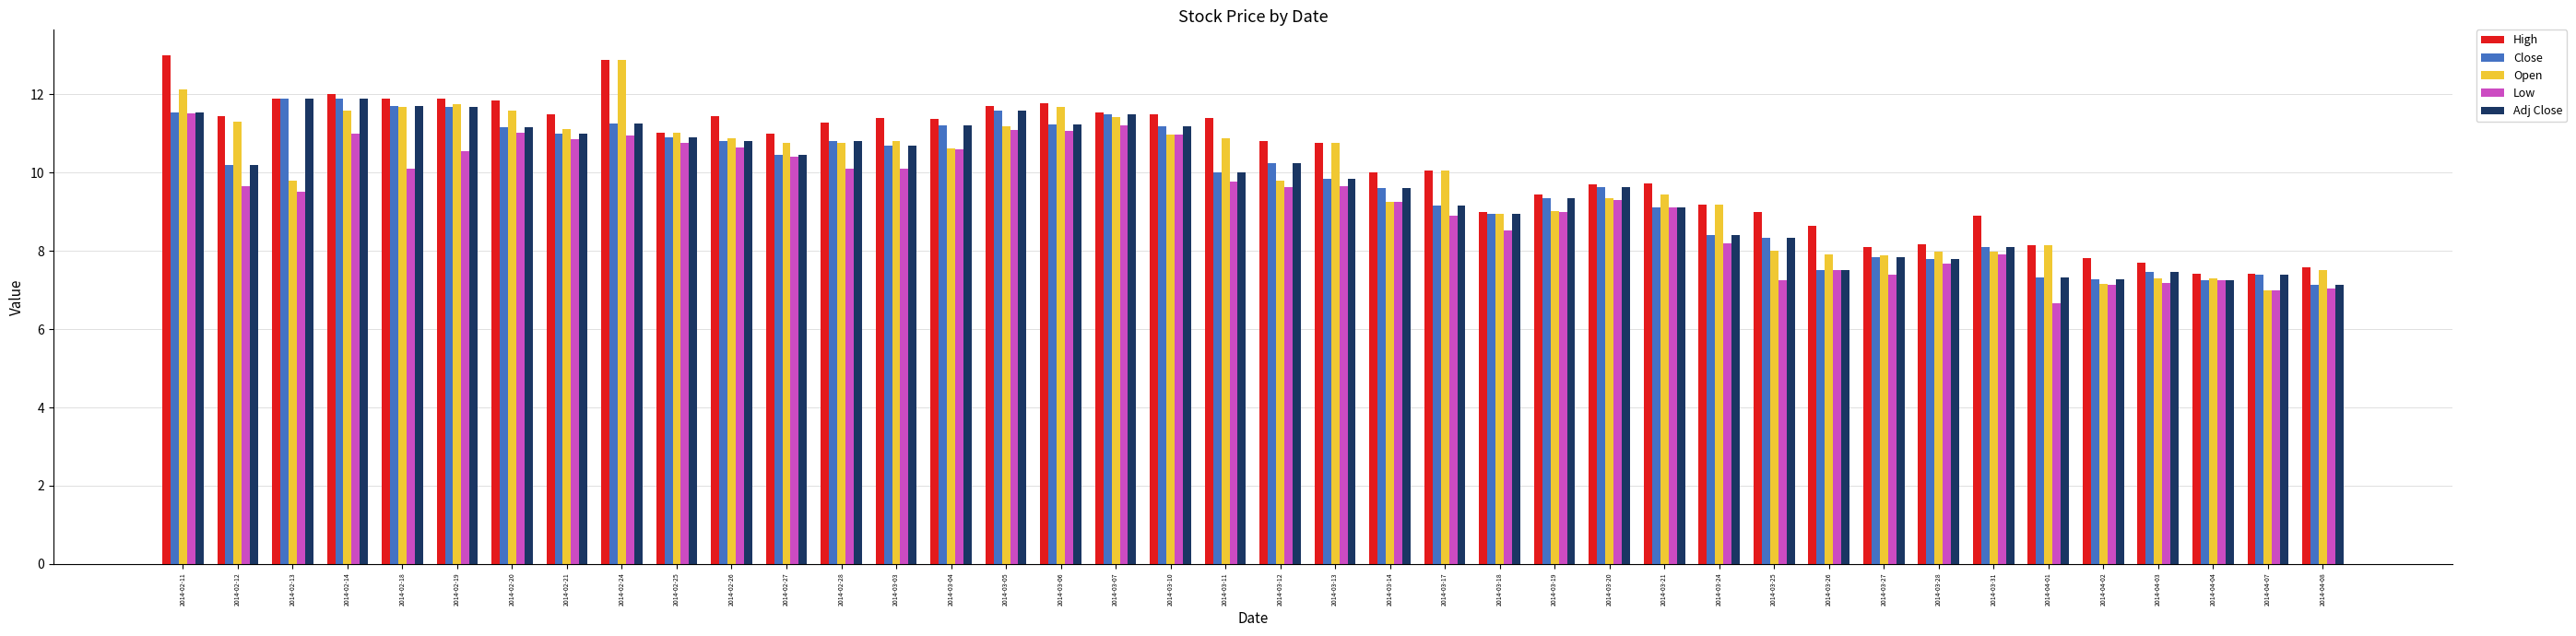

Which series has the largest range (max minus min)?

Open